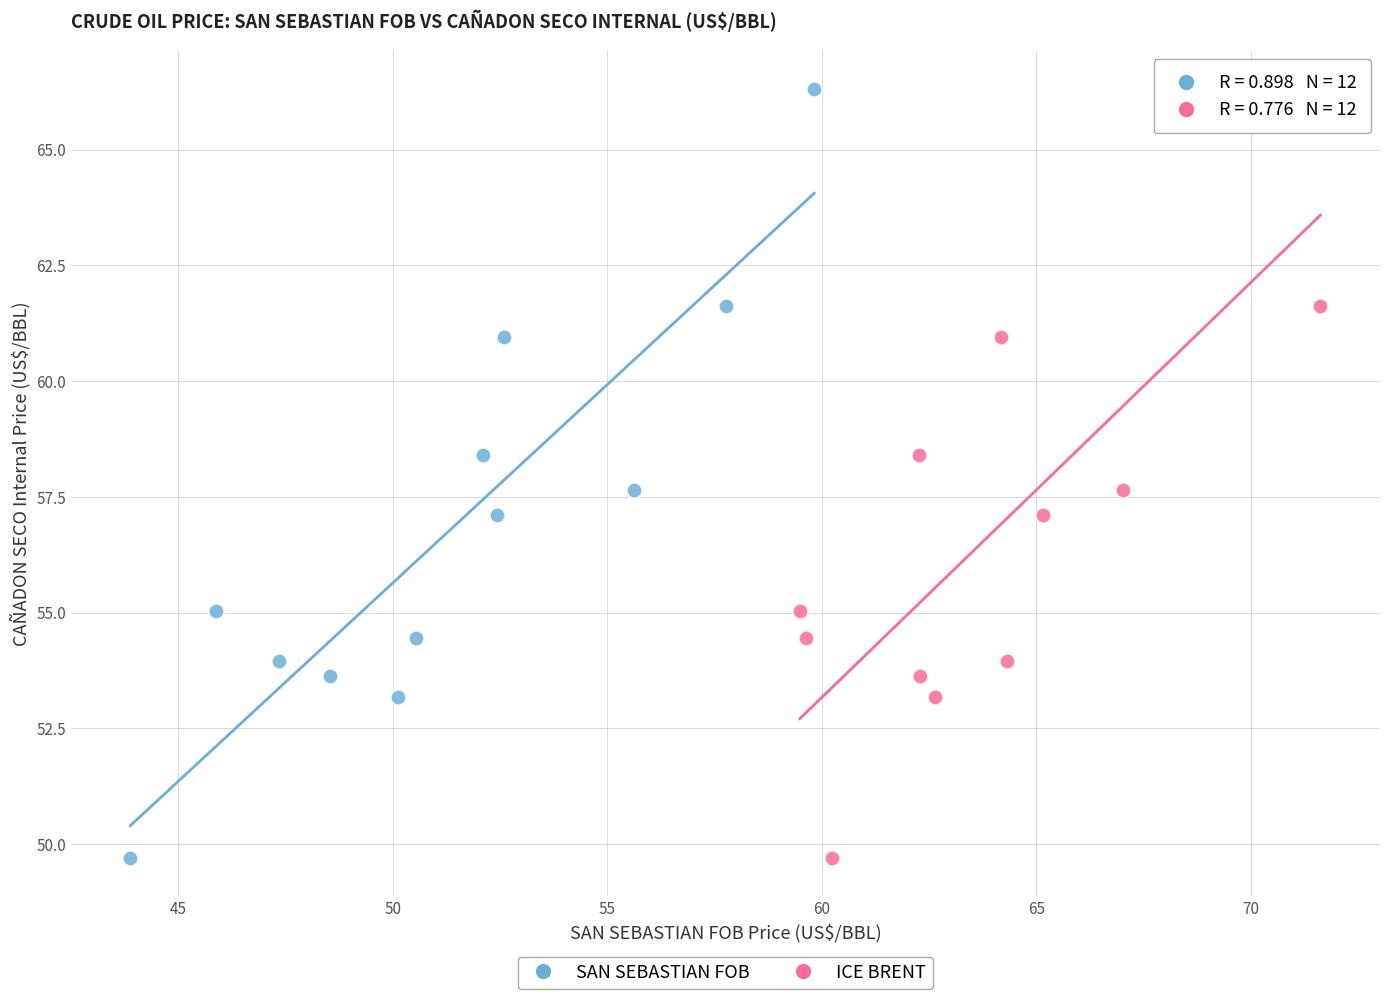

What are all the series names shown in the legend?

SAN SEBASTIAN FOB, ICE BRENT